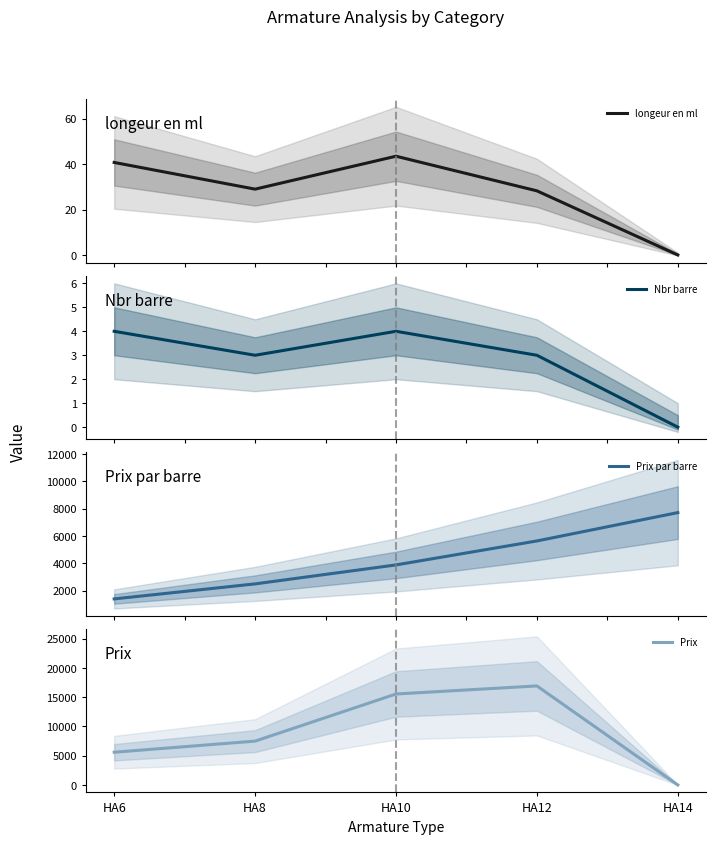

Does the chart have visible grid lines?

No